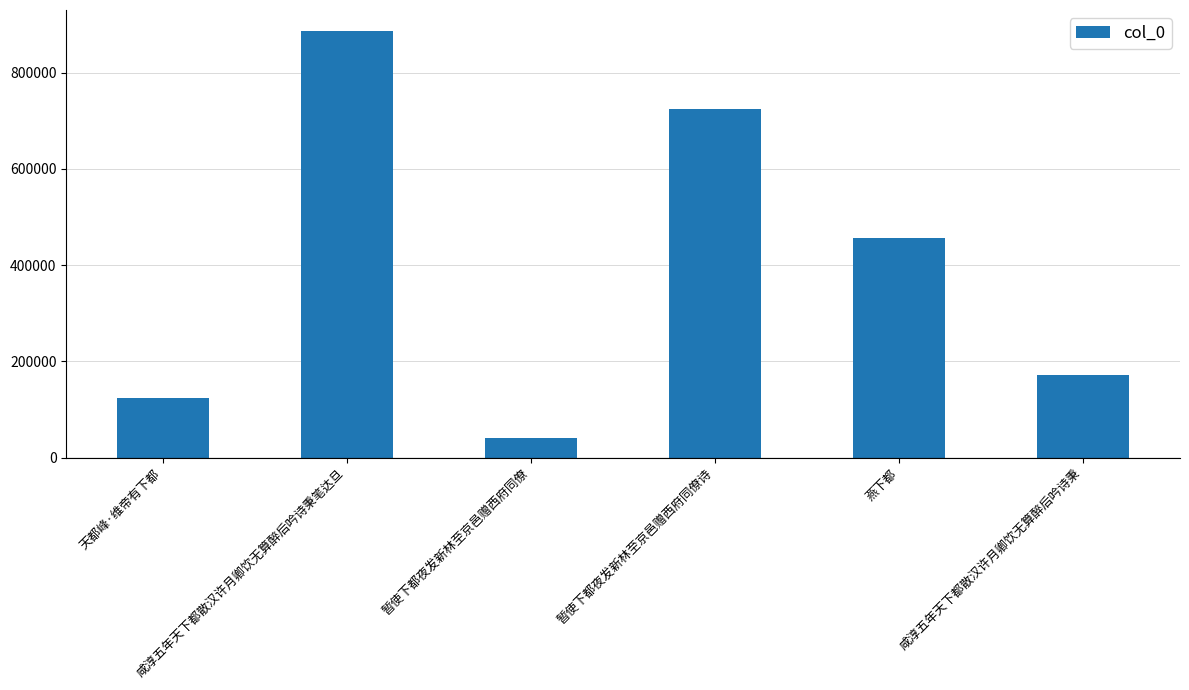

Which label corresponds to the largest value in the chart?

咸淳五年天下都散汉许月卿饮无算醉后吟诗秉笔达旦